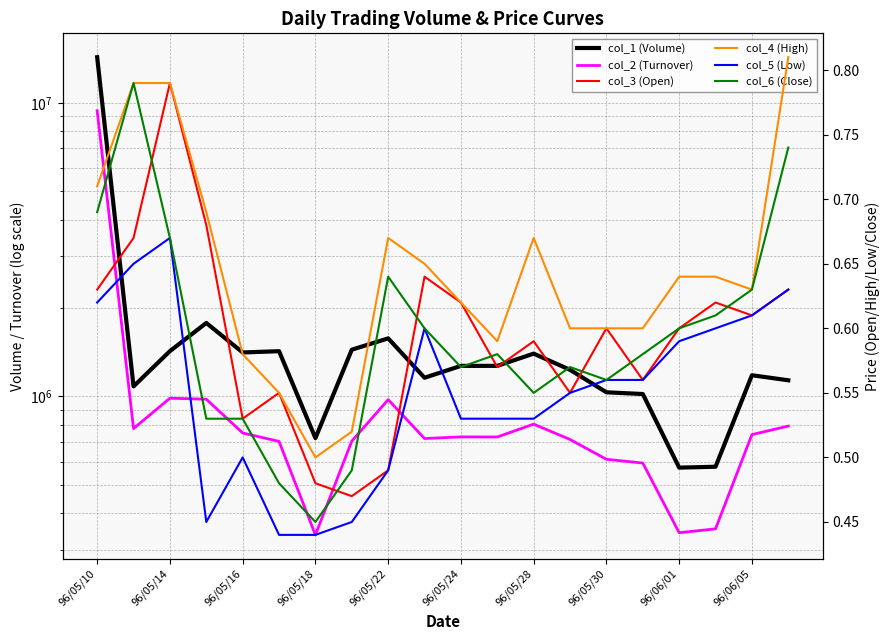

True or false: col_2 (Turnover) and col_6 (Close) cross at least once.

False